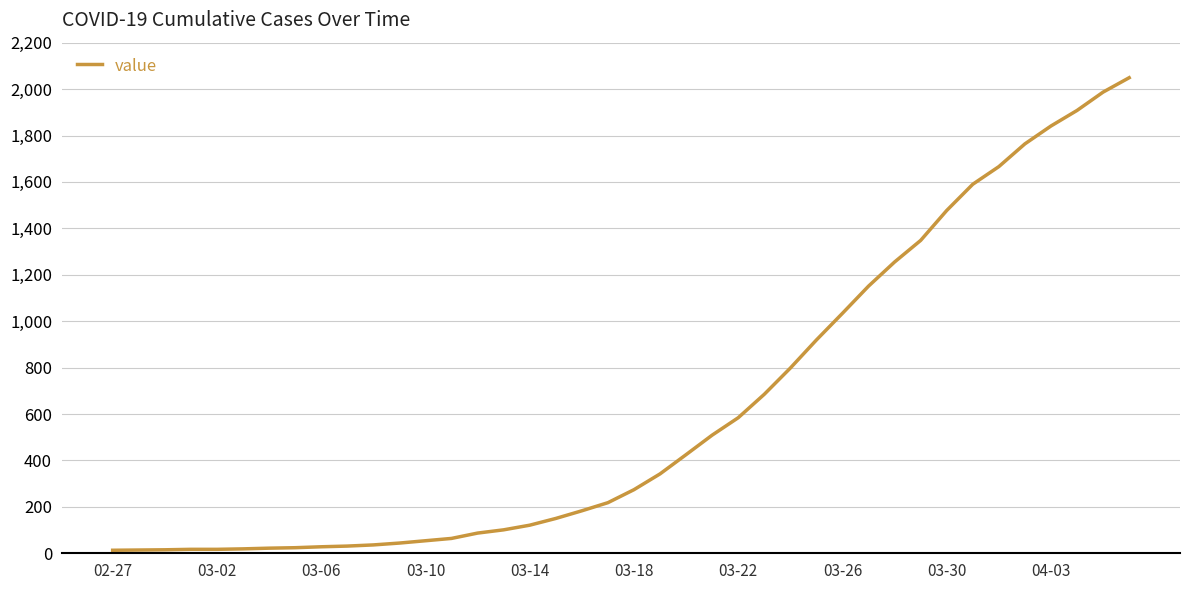

What is the change in value from 03-10 to 03-14?

+67